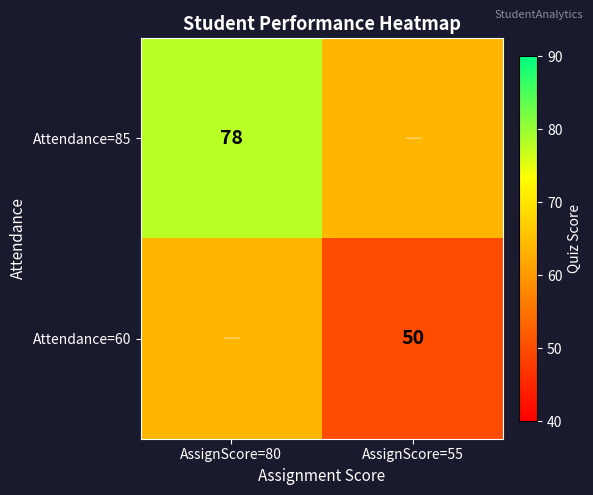

Which category has the highest value across all series?

AssignScore=80